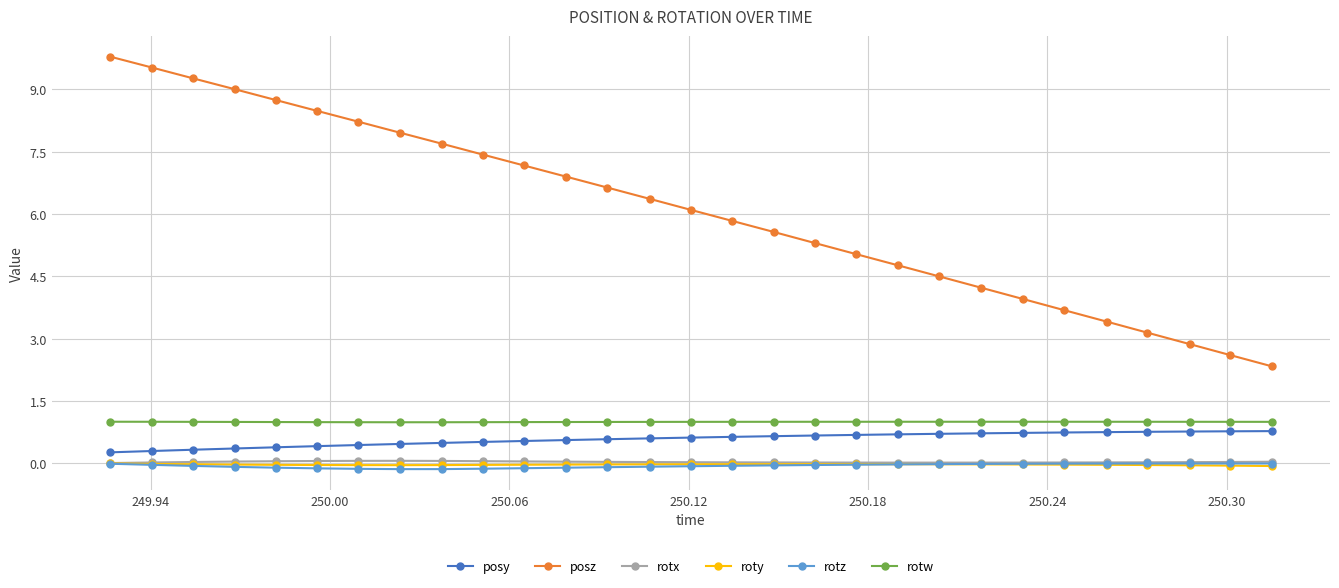

What are all the series names shown in the legend?

posy, posz, rotx, roty, rotz, rotw